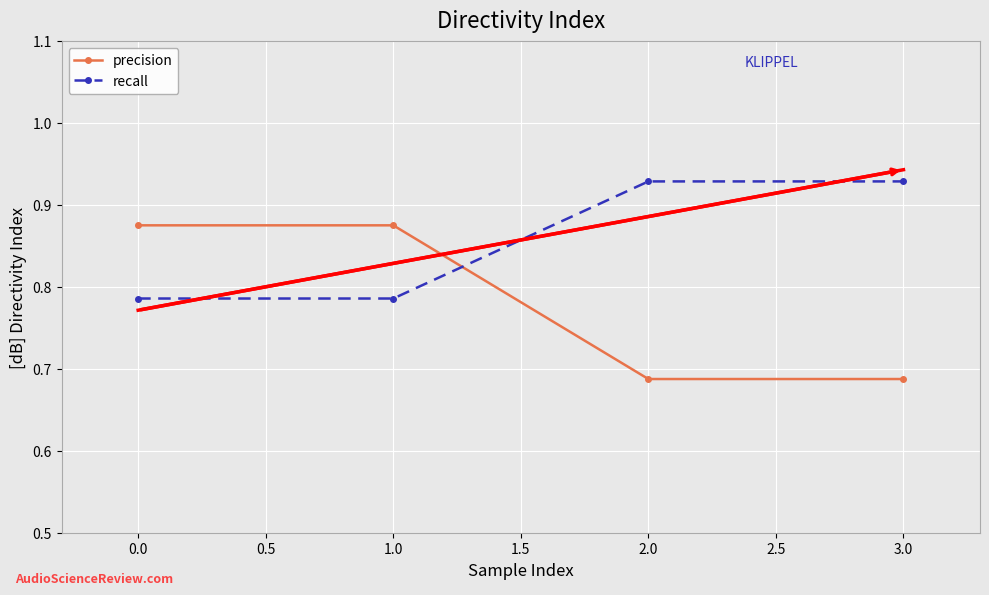

Which series has the largest total across all categories?

recall